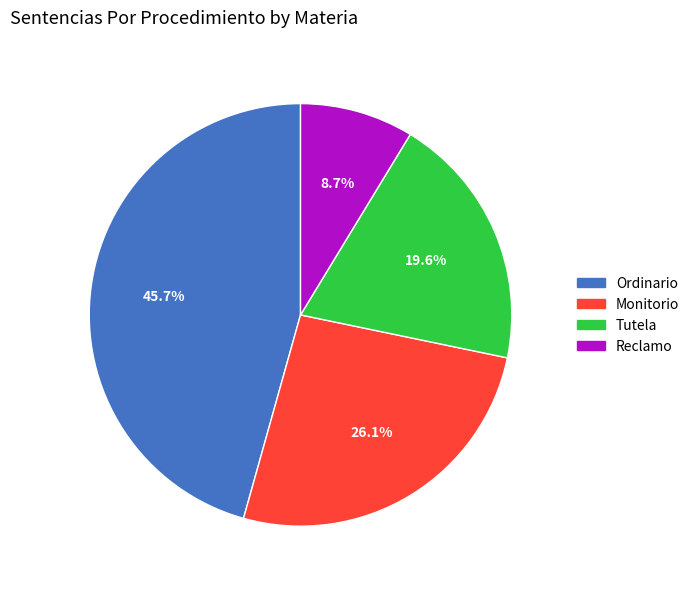

What is the largest slice in the pie chart?

Ordinario